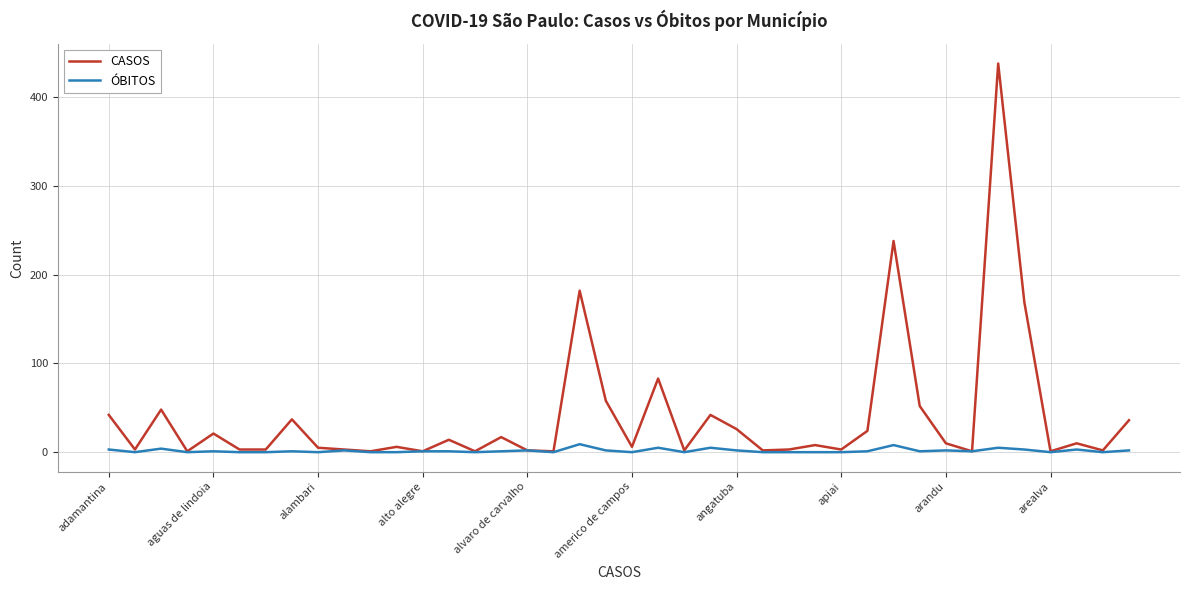

Which series has the largest range (max minus min)?

CASOS